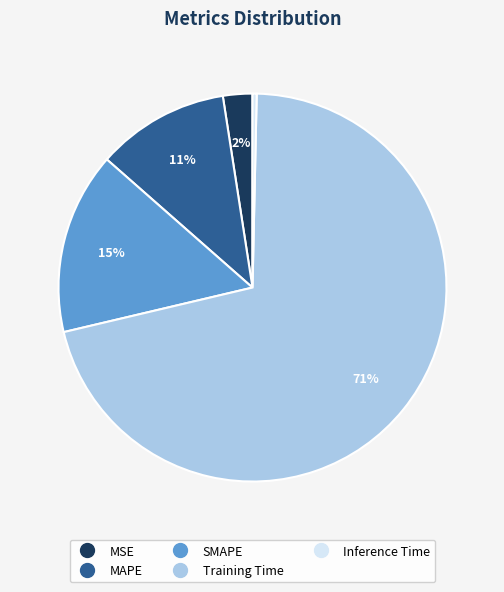

Which slice is the smallest?

Inference Time